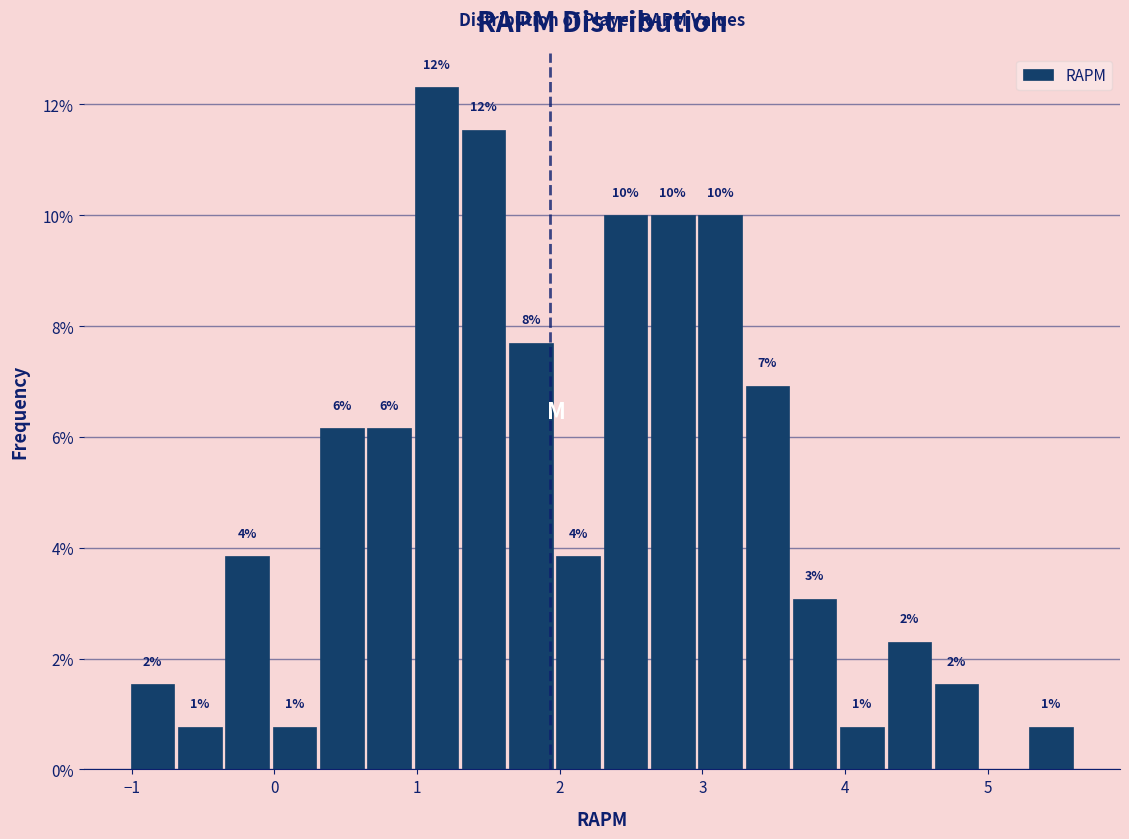

Read against the x-axis, roughly where is the centre of the tallest bar?

1.1